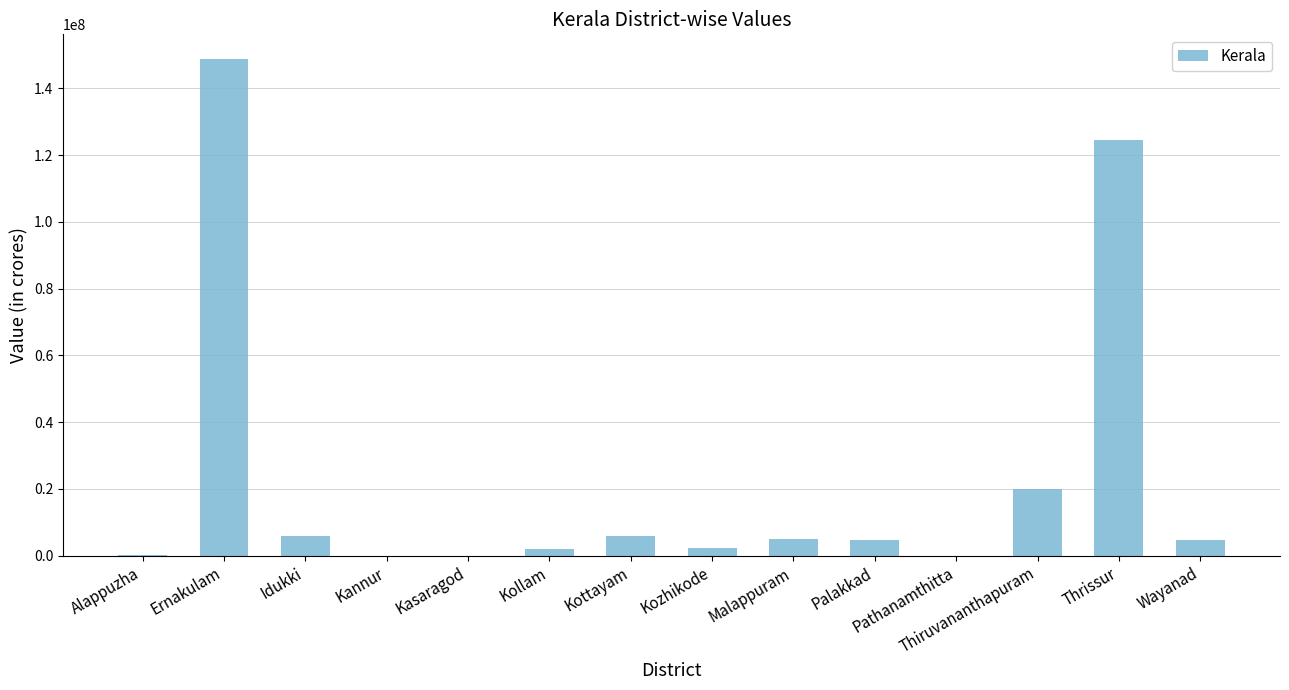

What is the sum of all values?

324000000